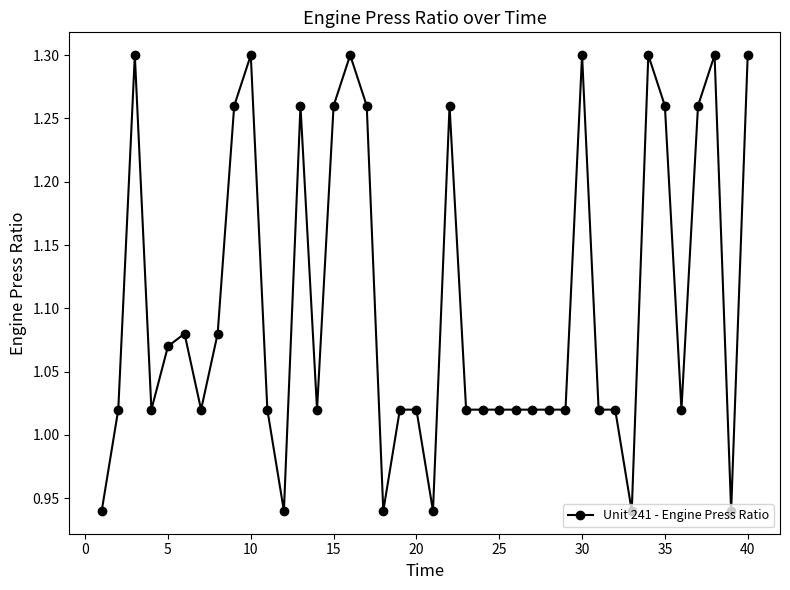

True or false: there are more than 0 points higher than both neighbors.

True